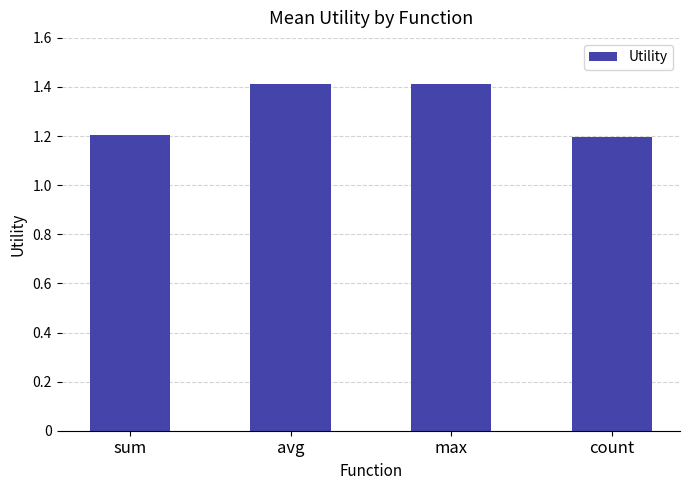

Does the chart contain stacked bars?

No